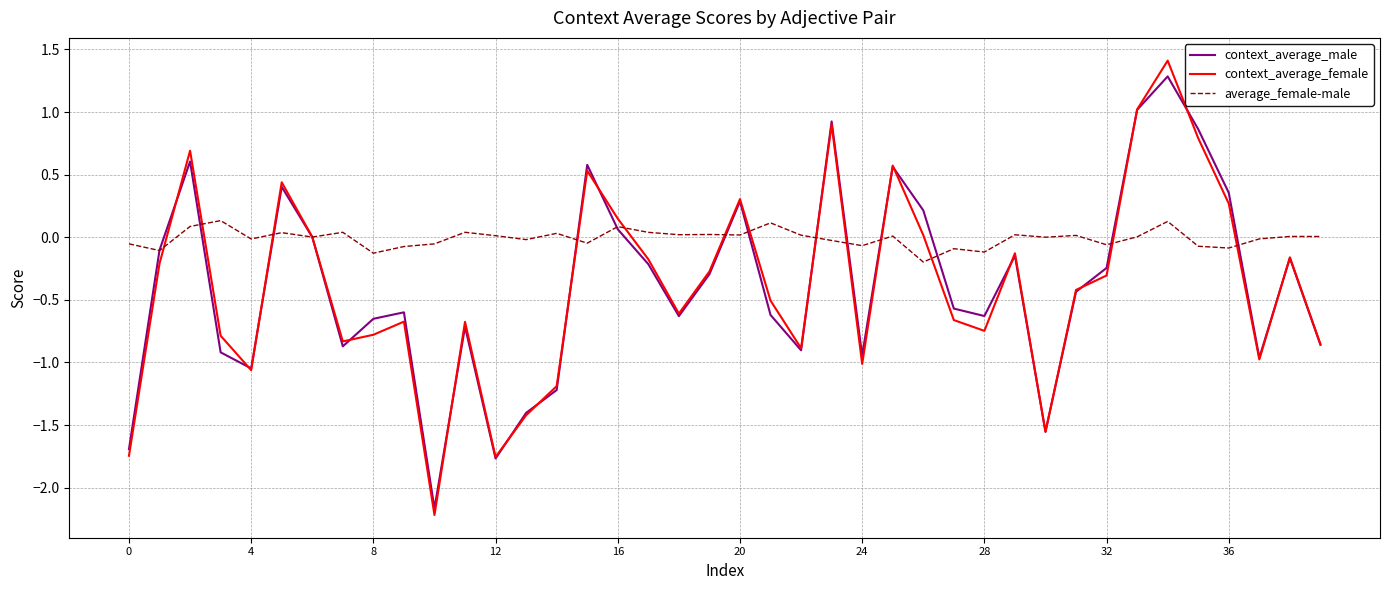

How many categories are shown in the chart?

40